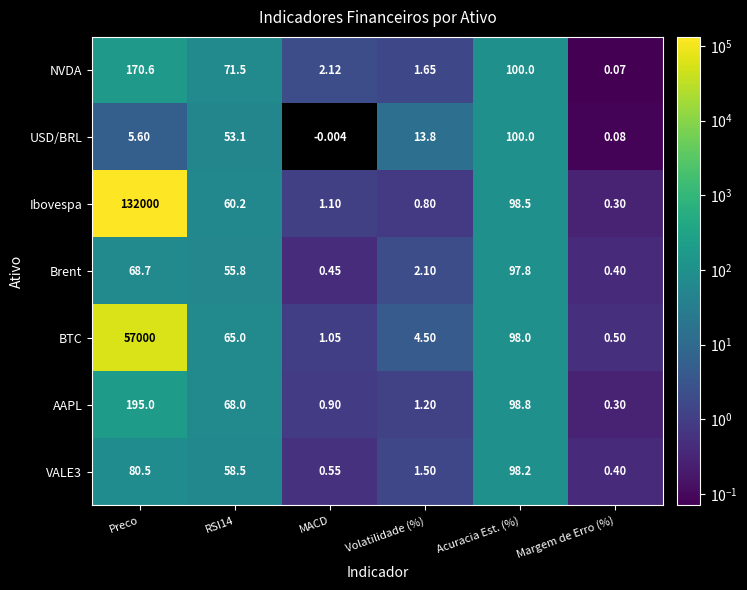

Which series changed the most between Volatilidade (%) and Acuracia Est. (%)?

NVDA